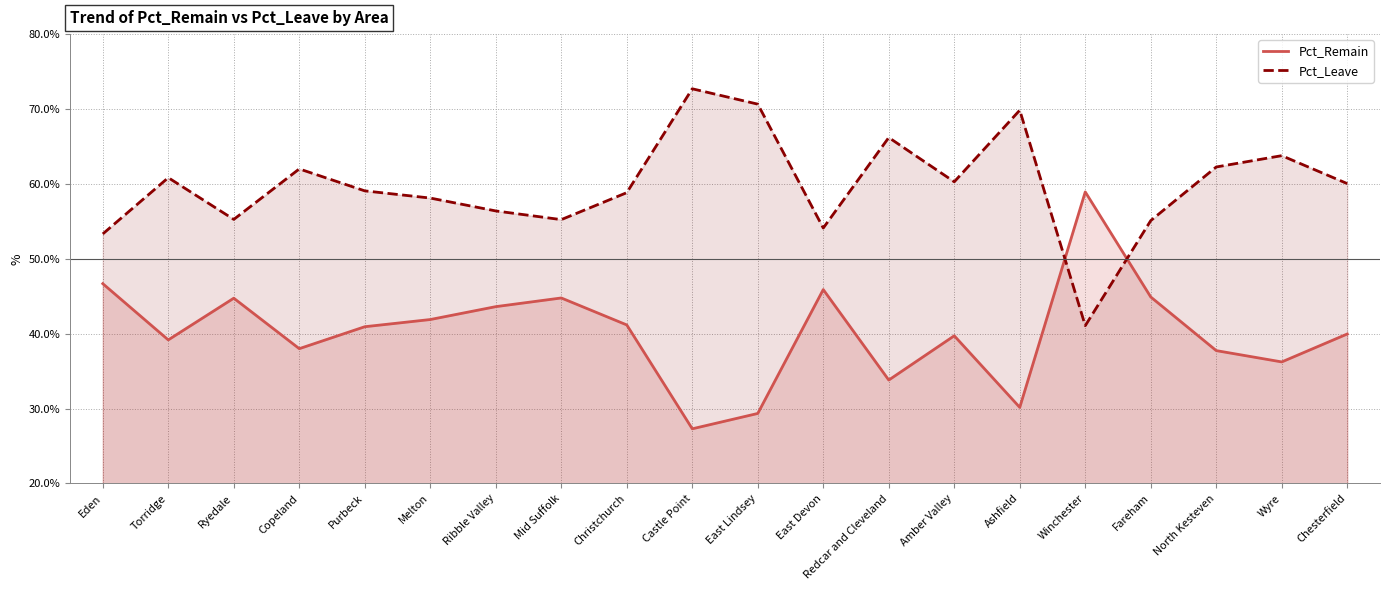

Reading right to left, extract all data points from this chart.

Pct_Remain: 40.0	36.2	37.7	44.9	58.9	30.2	39.7	33.8	45.9	29.4	27.3	41.2	44.8	43.6	41.9	40.9	38.0	44.7	39.2	46.7
Pct_Leave: 60.0	63.8	62.3	55.1	41.1	69.8	60.3	66.2	54.1	70.7	72.7	58.8	55.2	56.4	58.1	59.1	62.0	55.3	60.8	53.3